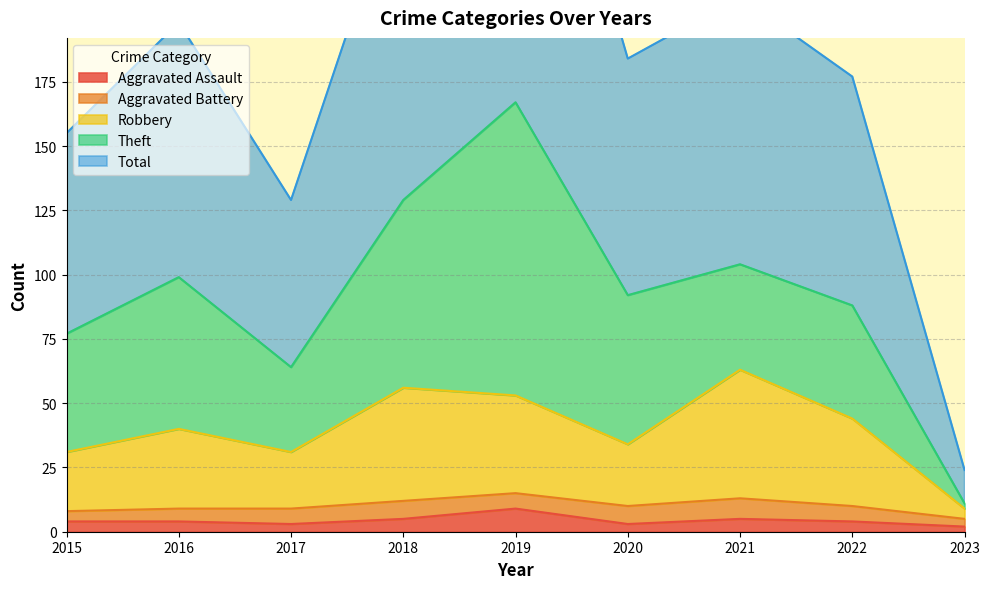

True or false: Aggravated Assault has a value of 4 at 2015.

True